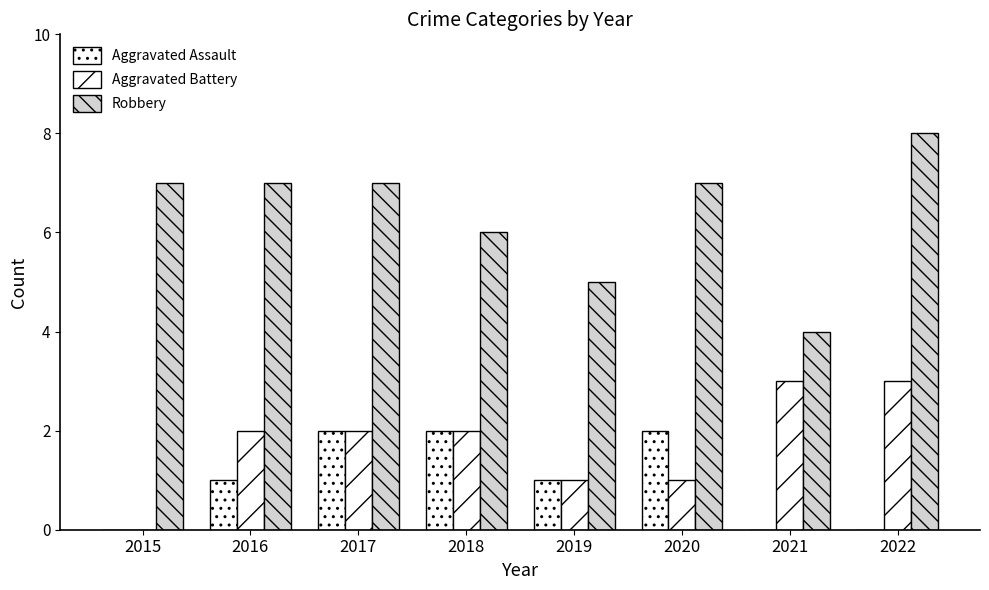

Does the chart contain stacked bars?

No